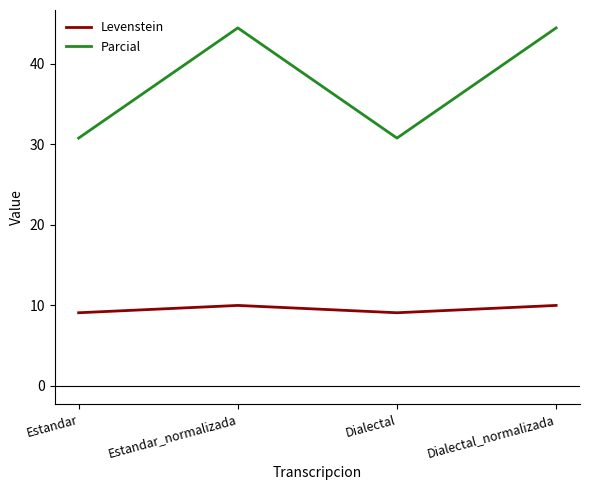

What are all the series names shown in the legend?

Levenstein, Parcial